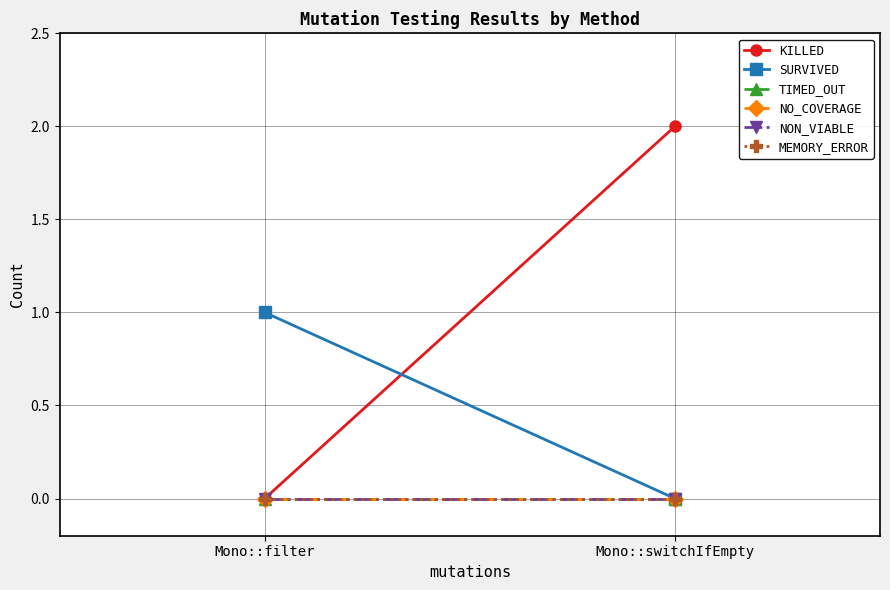

True or false: MEMORY_ERROR has a value of 0 at Mono::filter.

True